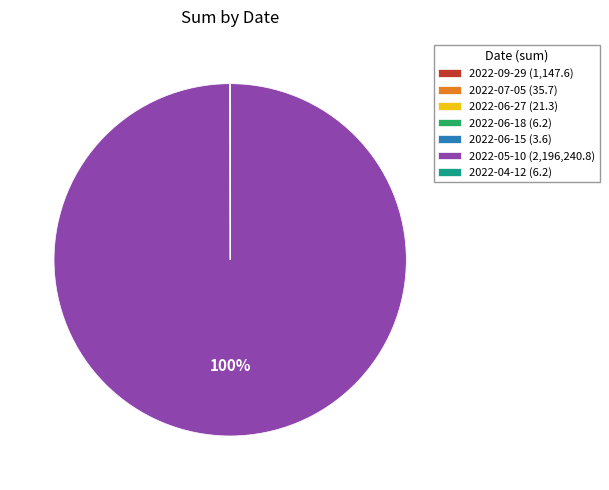

True or false: 2022-05-10 (2,196,240.8) accounts for 100% of the total.

True